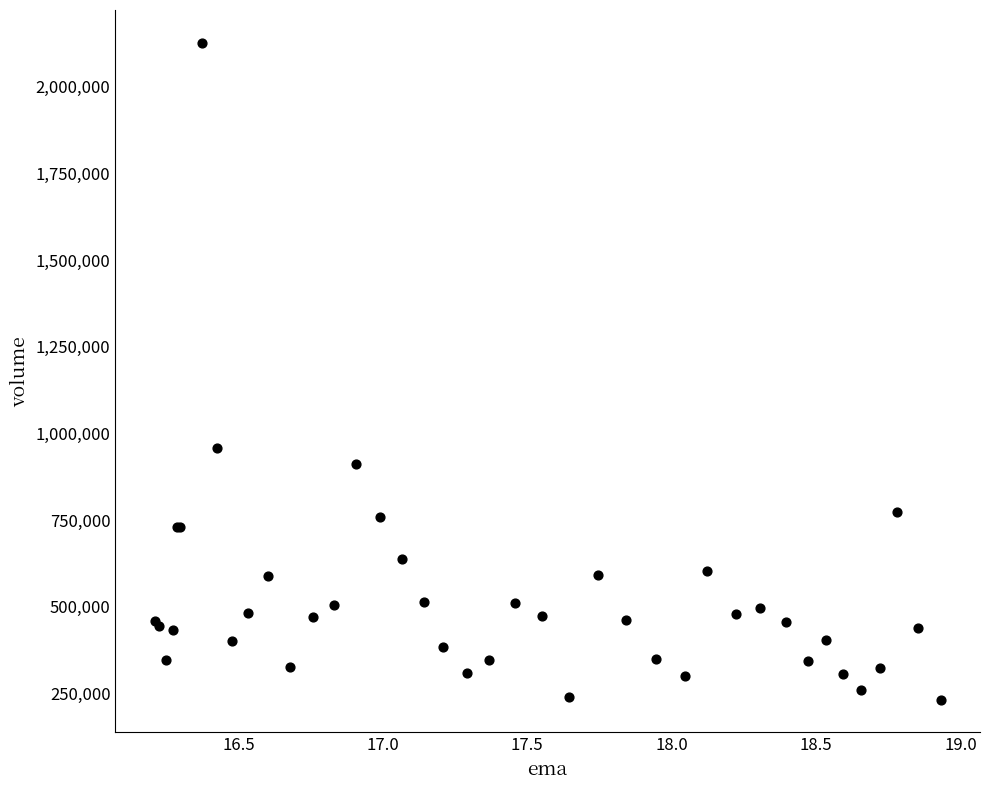

What Y value in the scatter plot is closest to 1179400?

958200